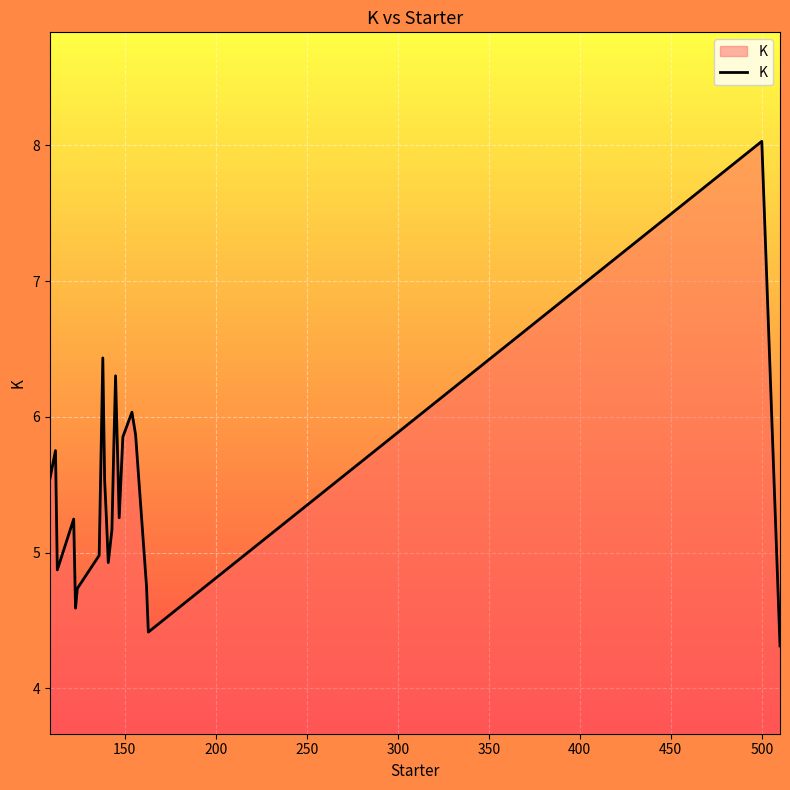

What is the maximum value shown in the chart?

8.0